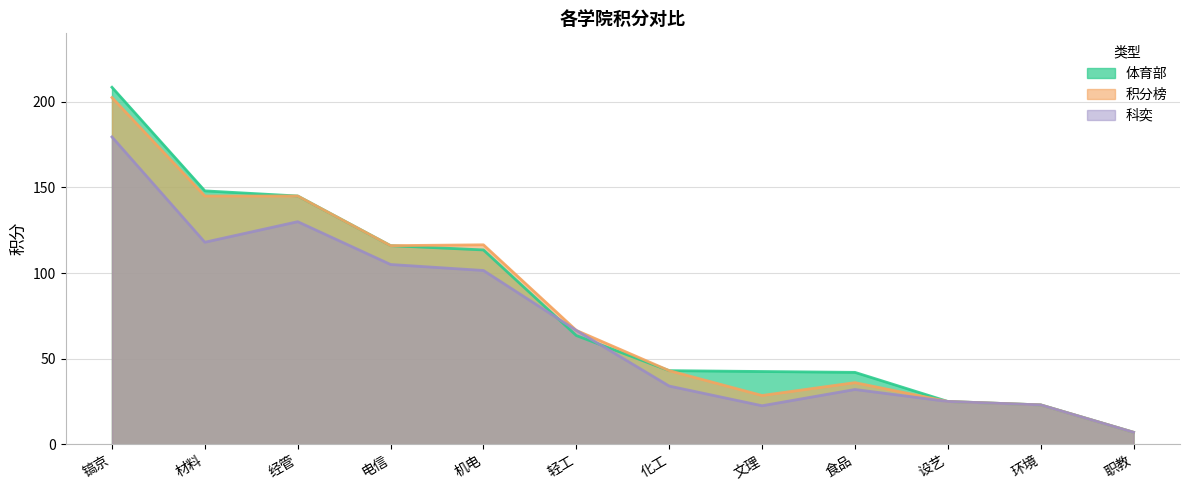

How many lines are shown in the chart?

3